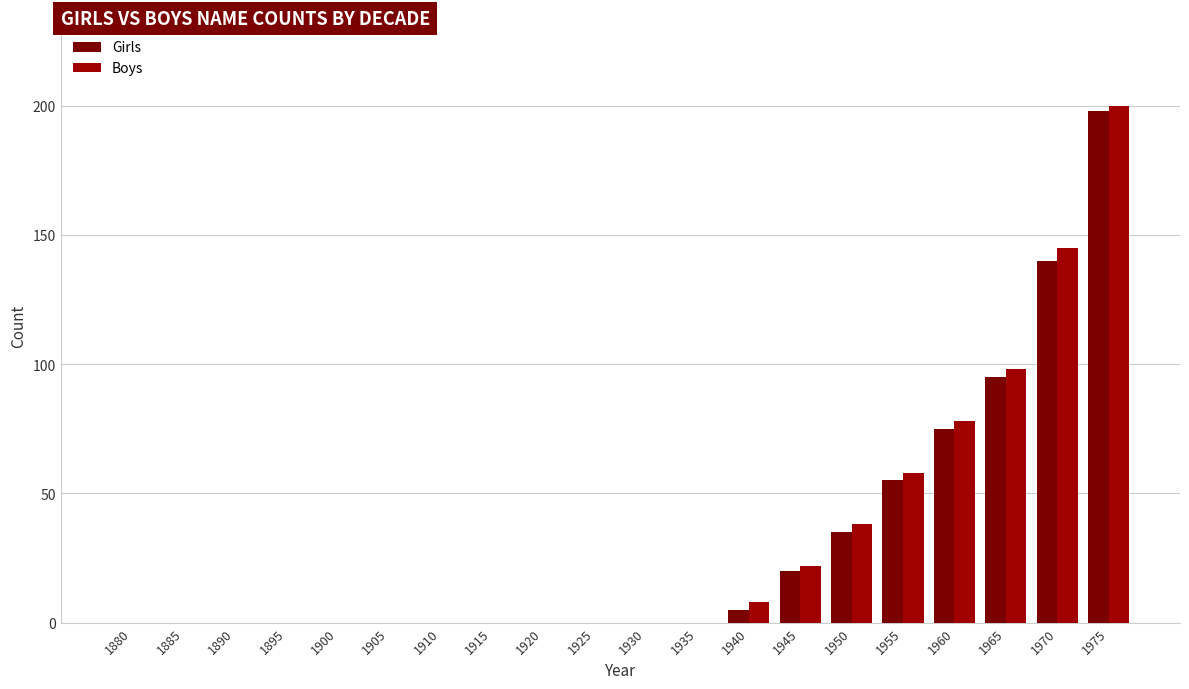

Which series has the widest spread of values?

Boys